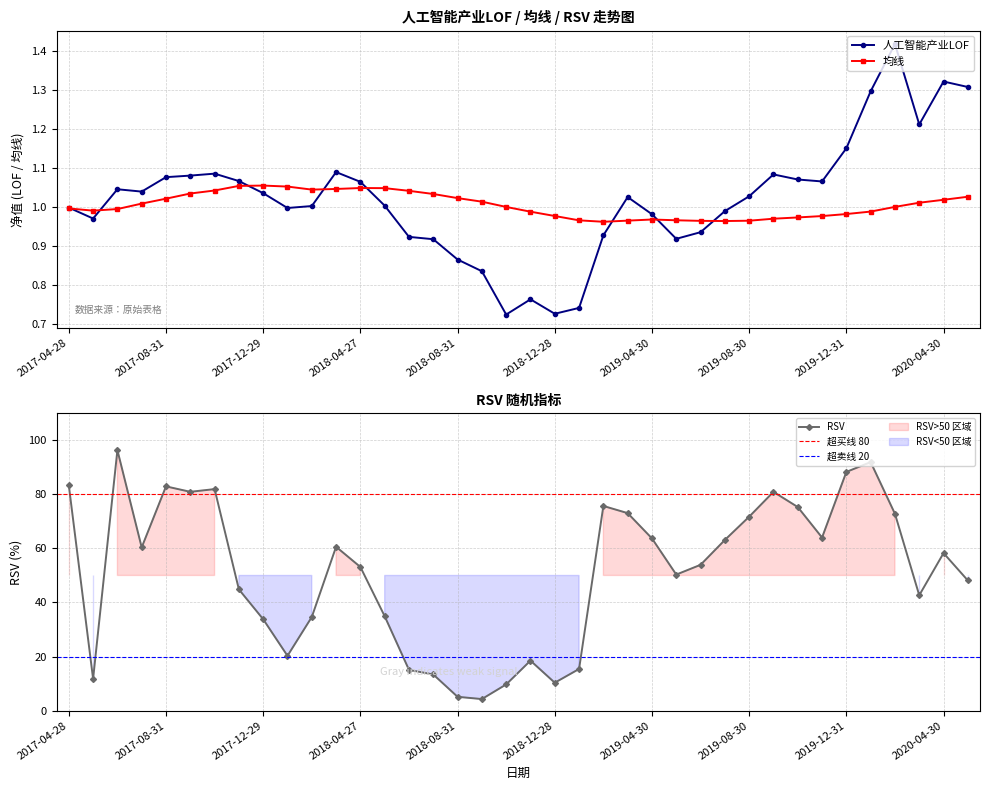

In RSV, how many points are higher than both neighbors (excluding endpoints)?

9